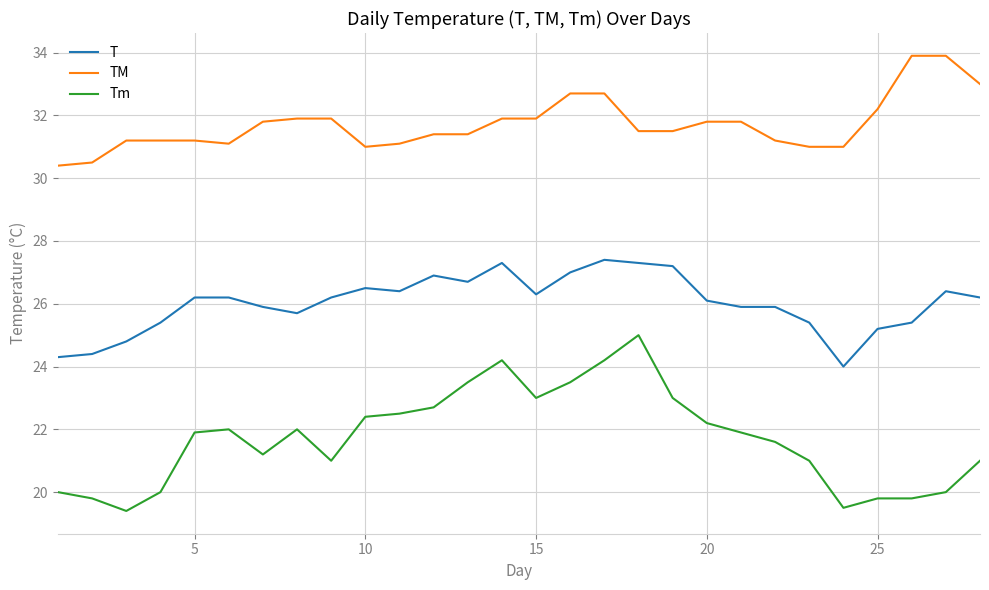

What is the greatest value displayed?

33.9